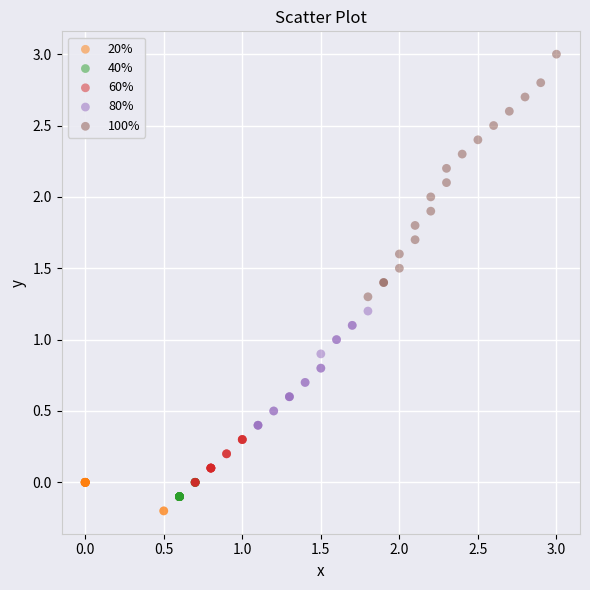

What are all the series names shown in the legend?

20%, 40%, 60%, 80%, 100%